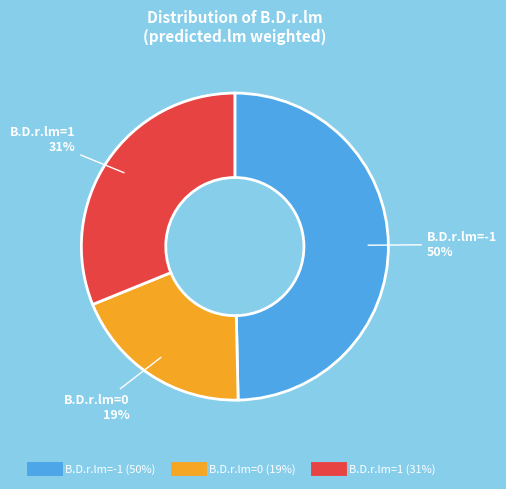

Count the number of slices in the pie.

3